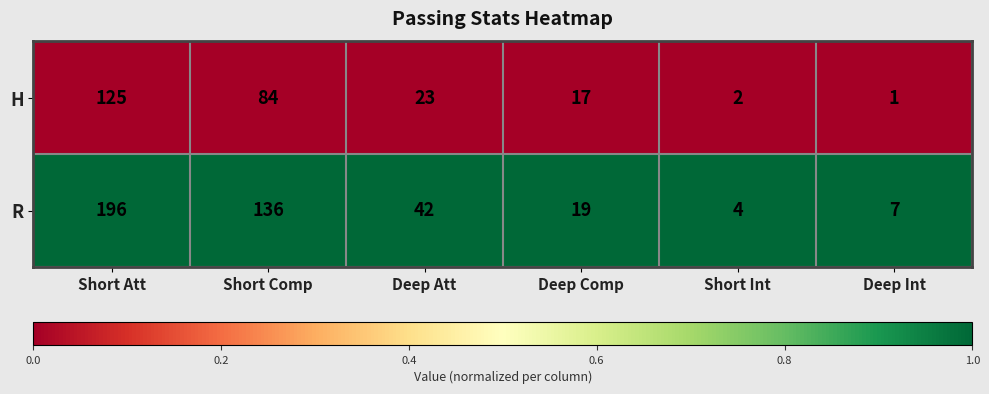

List the series in order of their overall mean, lowest first.

H, R